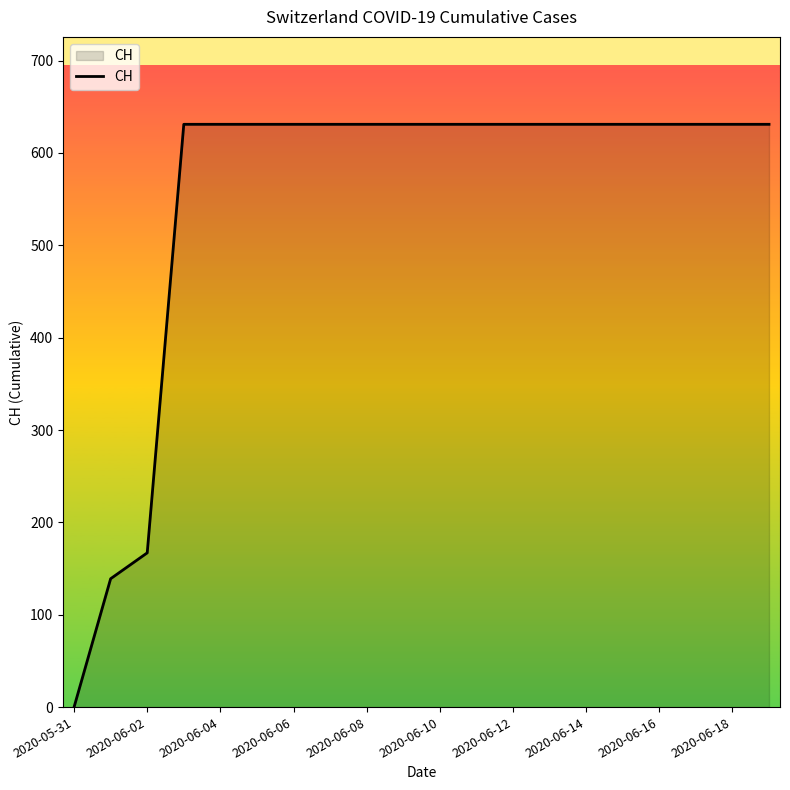

What is the difference between the maximum and minimum values?

631